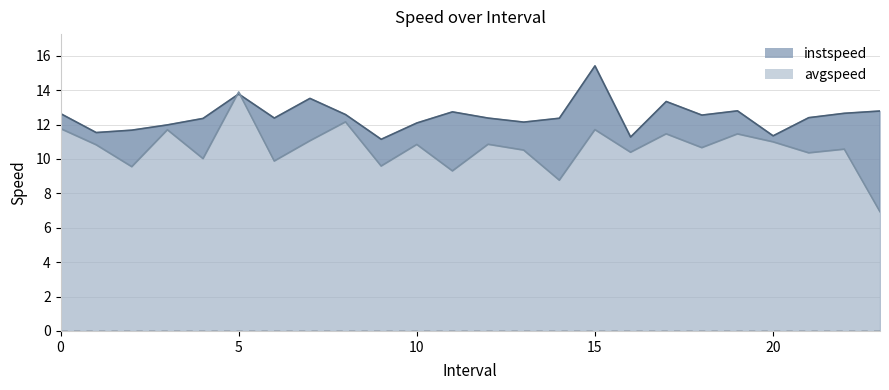

At which label is instspeed closest to 13?

19.0